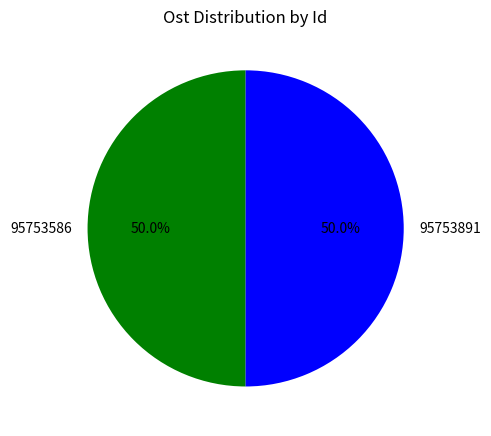

Approximately how many times larger is the value at 95753891 compared to 95753586?

1.0